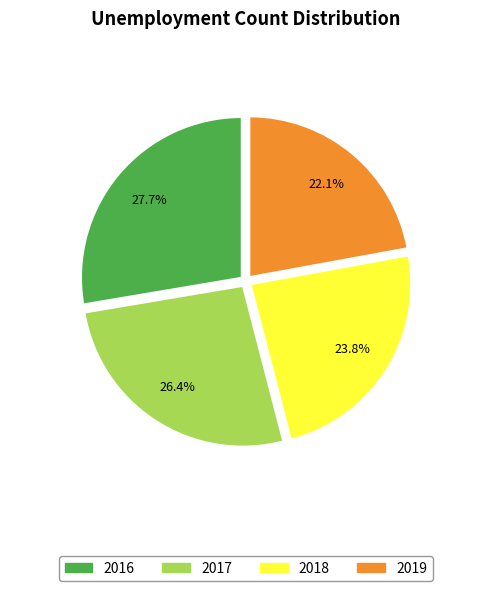

Rank the categories by value from highest to lowest.

2016, 2017, 2018, 2019